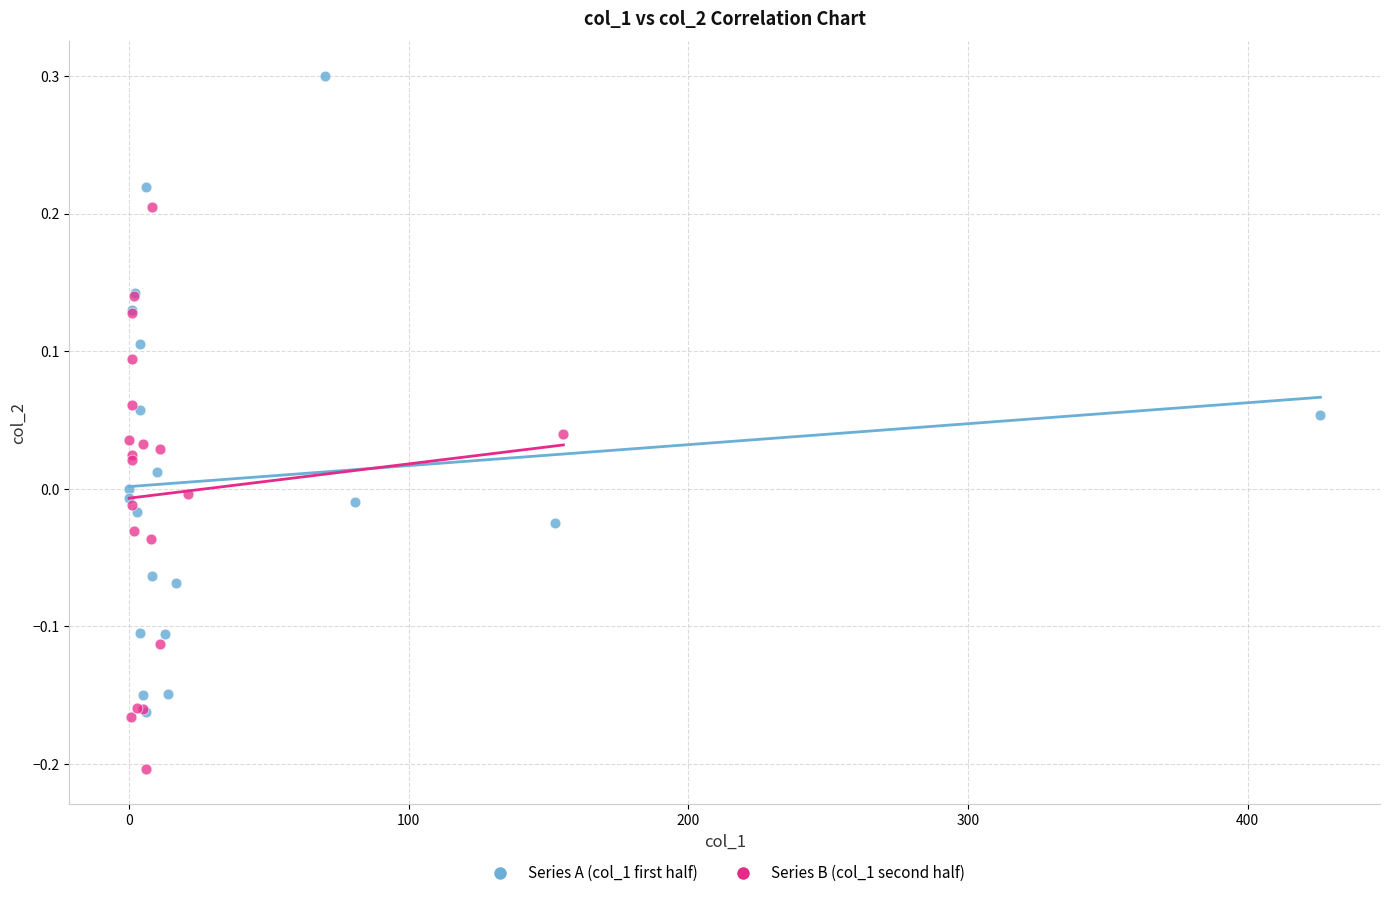

Which series has the largest Y range (max minus min)?

Series A (col_1 first half)